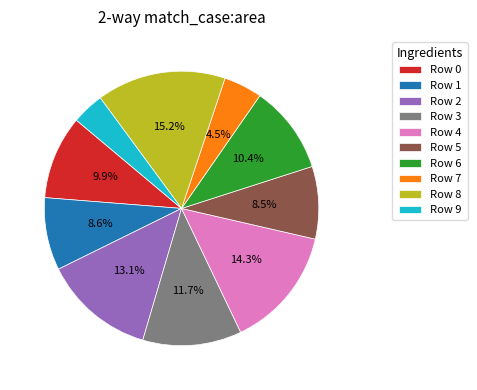

To the nearest percent, what is the average slice percentage?

10%